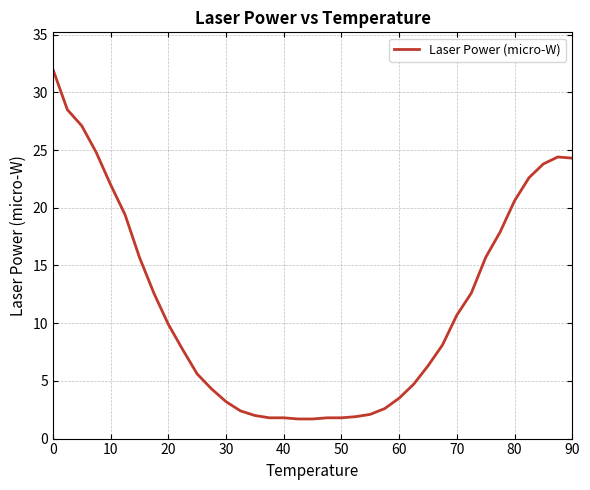

What is the difference between the maximum and minimum values?

30.3